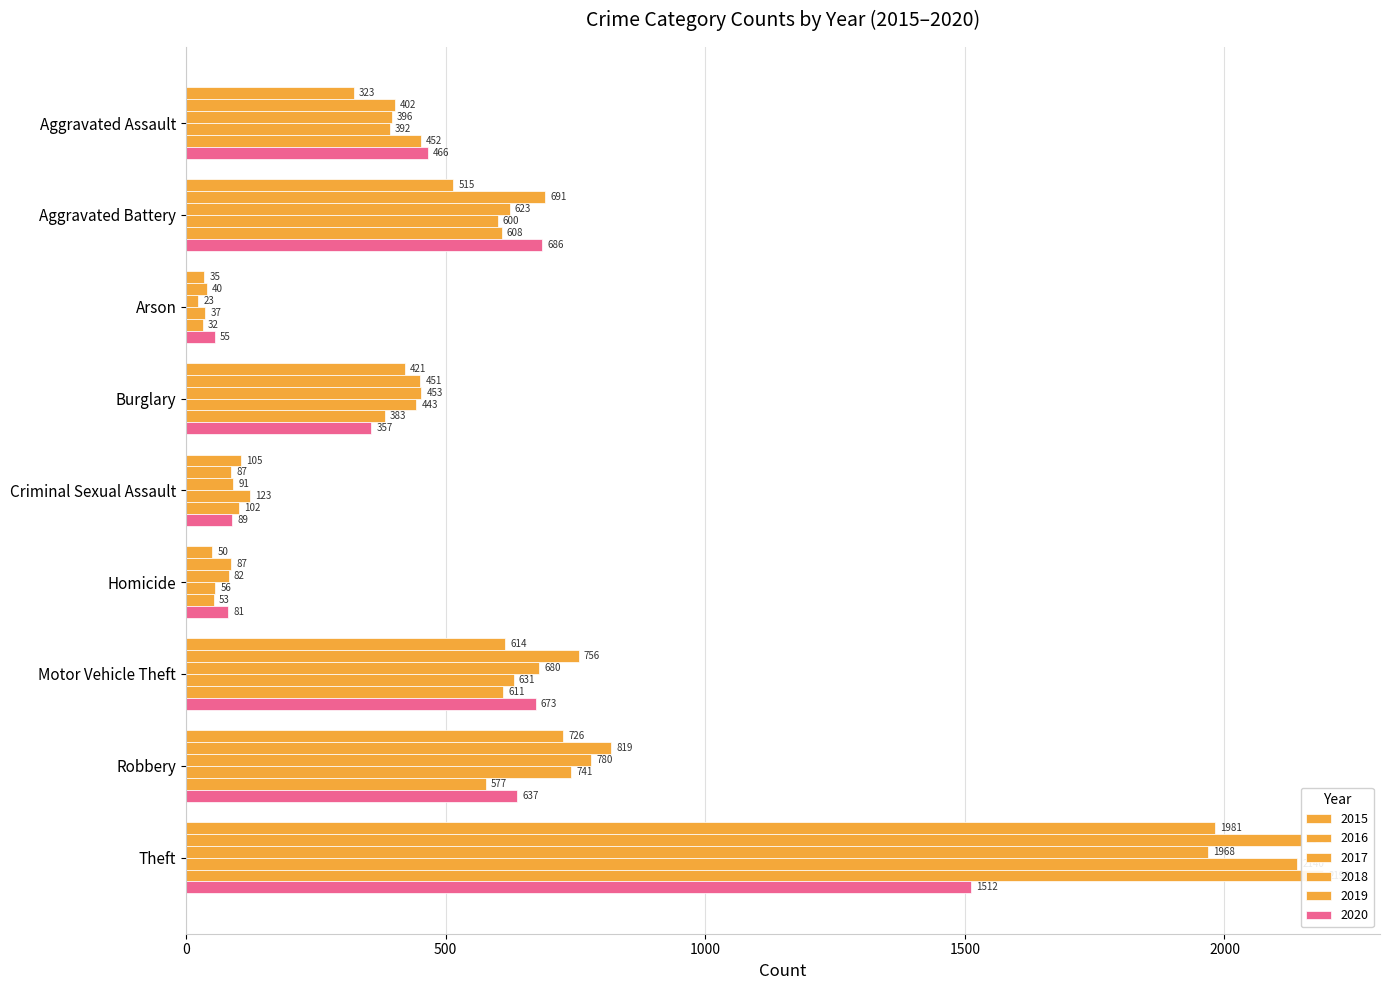

Does the chart contain any negative values?

No